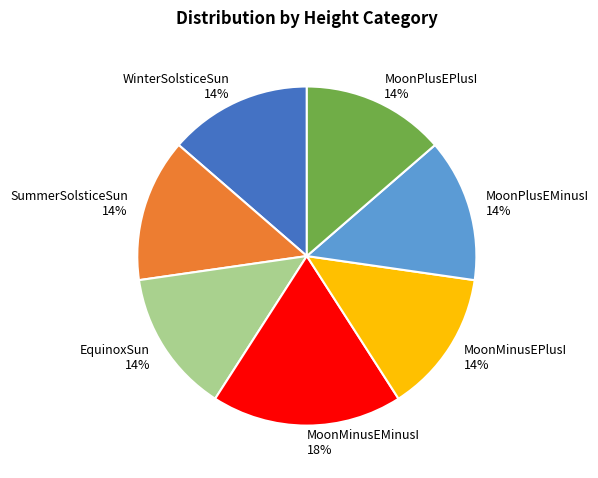

Do SummerSolsticeSun 14% and EquinoxSun 14% together represent more than half of the pie?

No